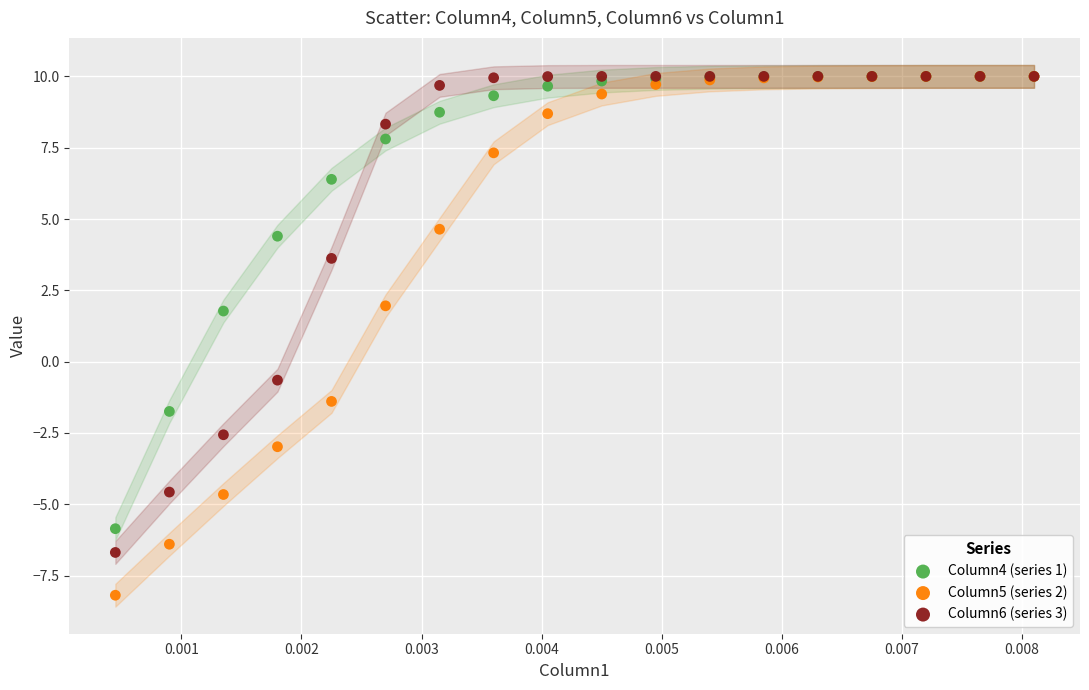

Which series reaches the minimum Y coordinate?

Column5 (series 2)